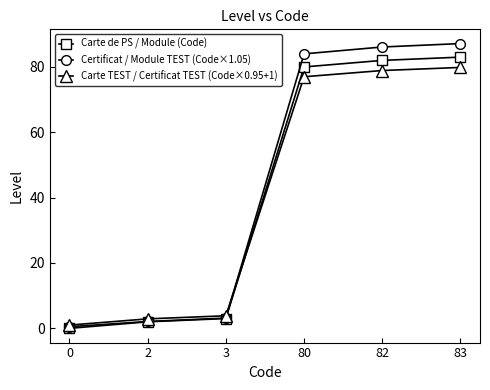

Rank the series by their maximum value, from highest to lowest.

Certificat / Module TEST (Code×1.05), Carte de PS / Module (Code), Carte TEST / Certificat TEST (Code×0.95+1)